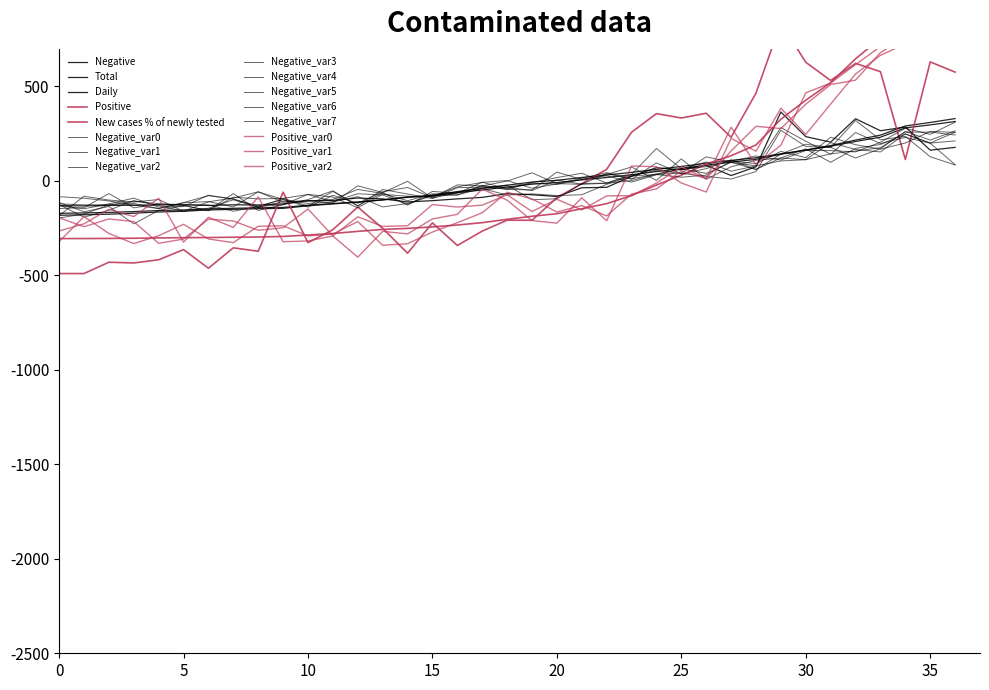

Which series has the widest spread of values?

Positive